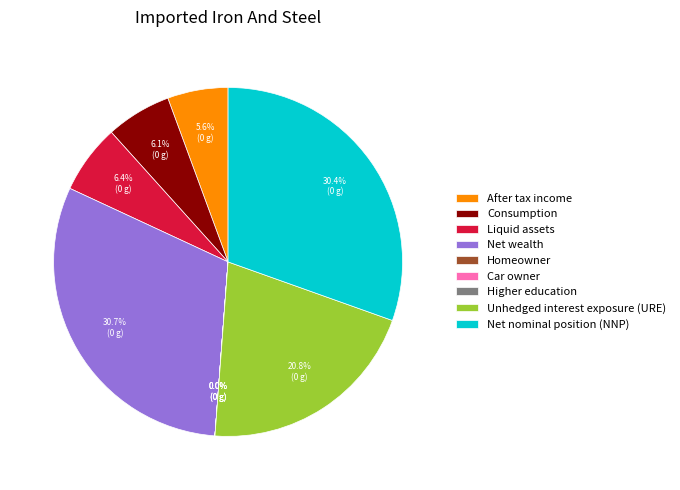

Does Net wealth account for over 50% of the chart?

No